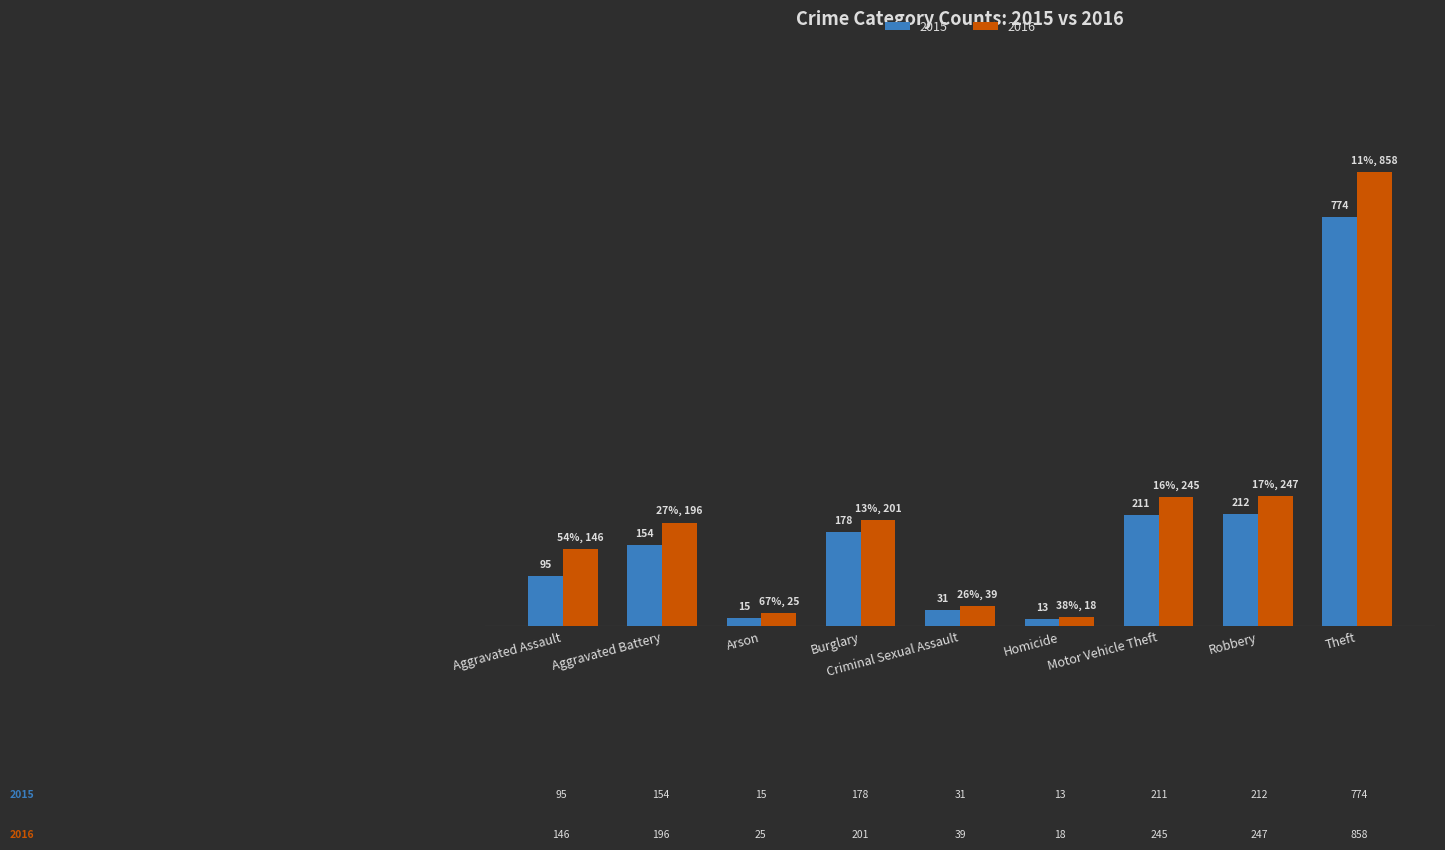

What is the label of the 3rd bar from the right?

Motor Vehicle Theft